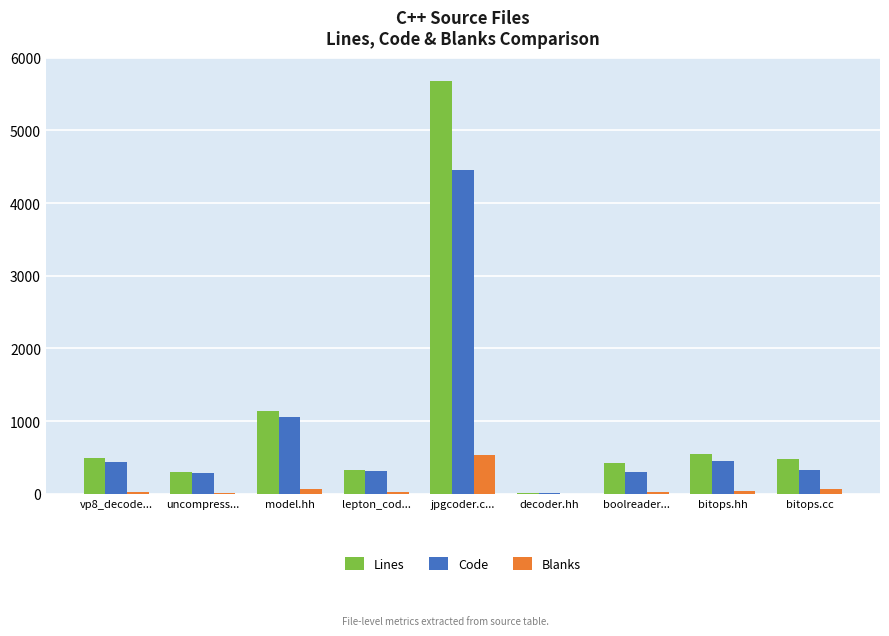

What are all the series names shown in the legend?

Lines, Code, Blanks